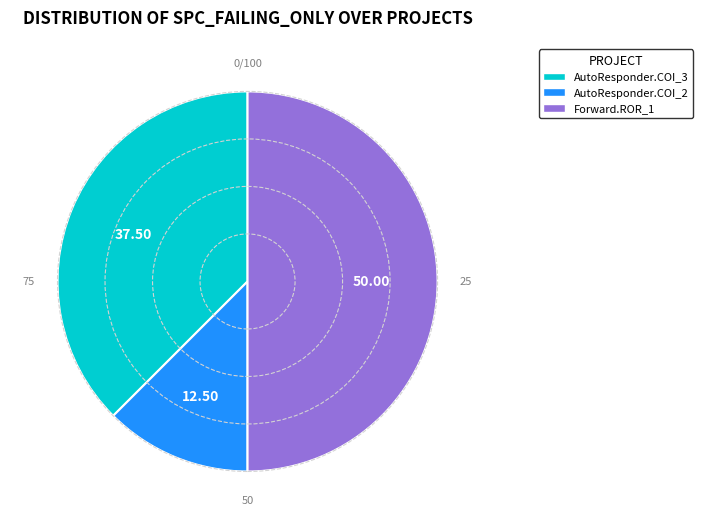

How many segments does this pie chart have?

3